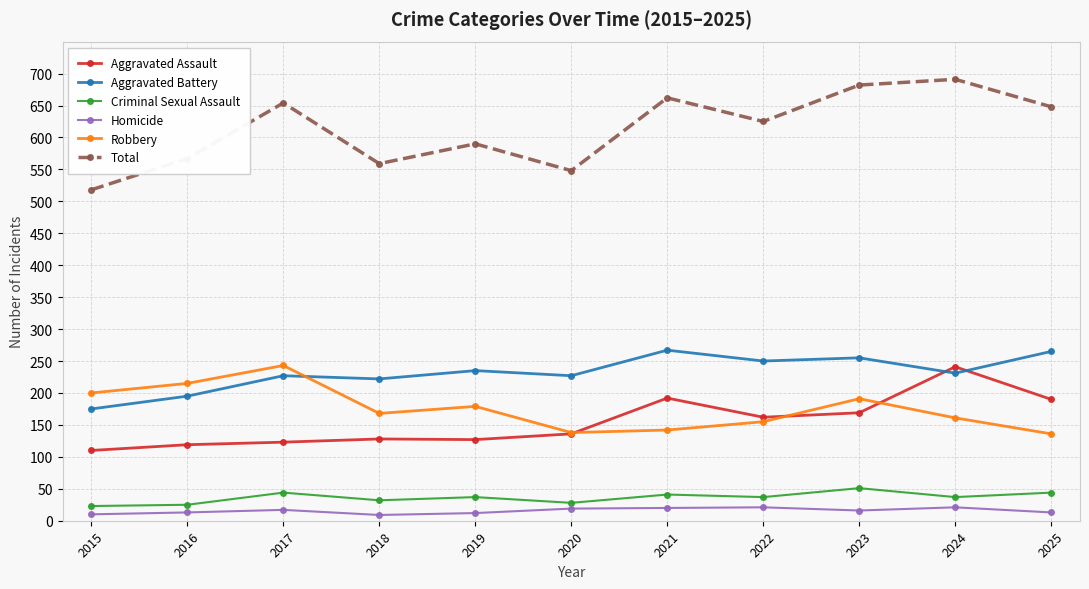

Which series has the widest spread of values?

Total